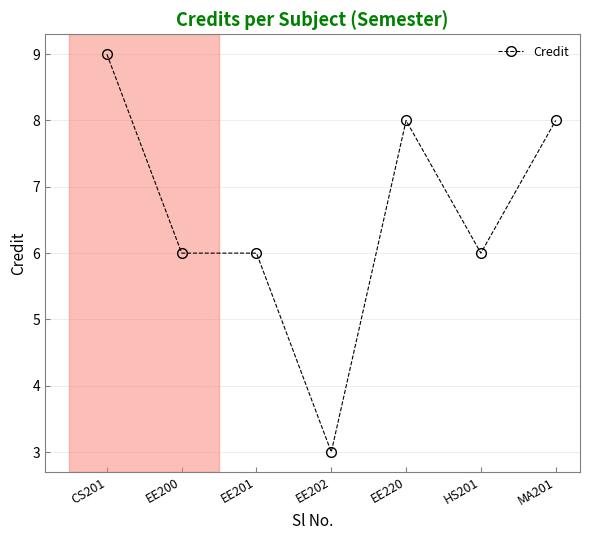

What is the sum of all values?

46